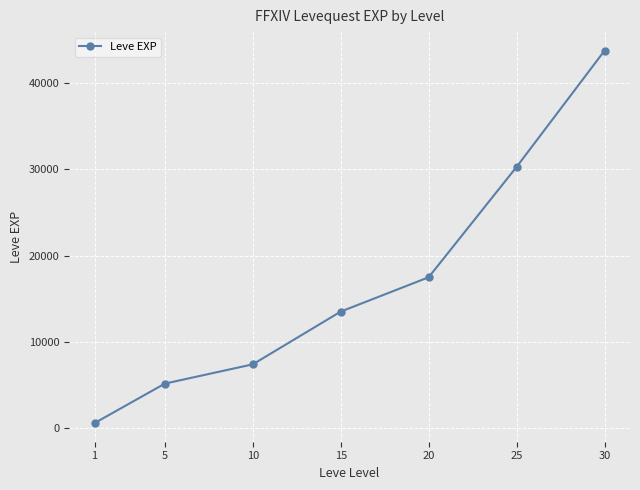

How many data points does each series have?

7